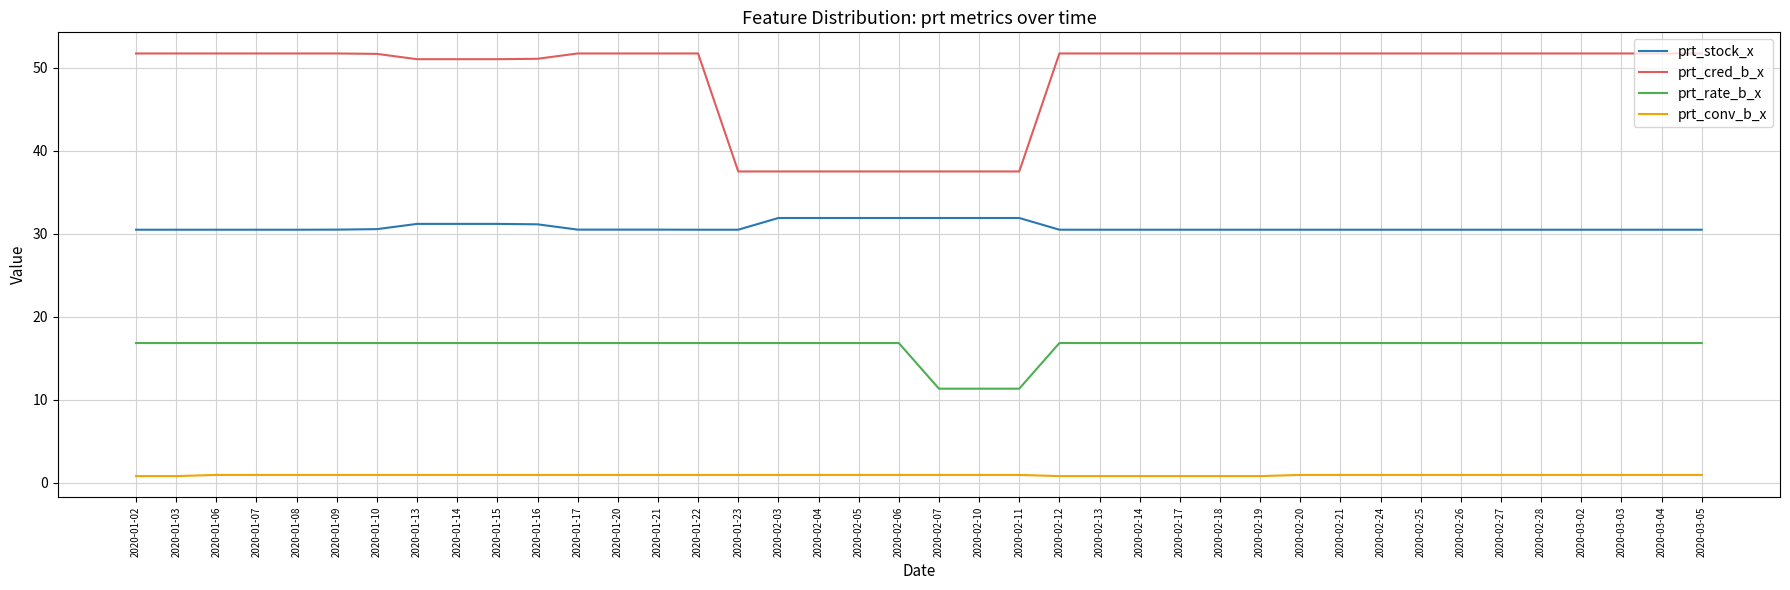

True or false: prt_rate_b_x and prt_stock_x cross at least once.

False